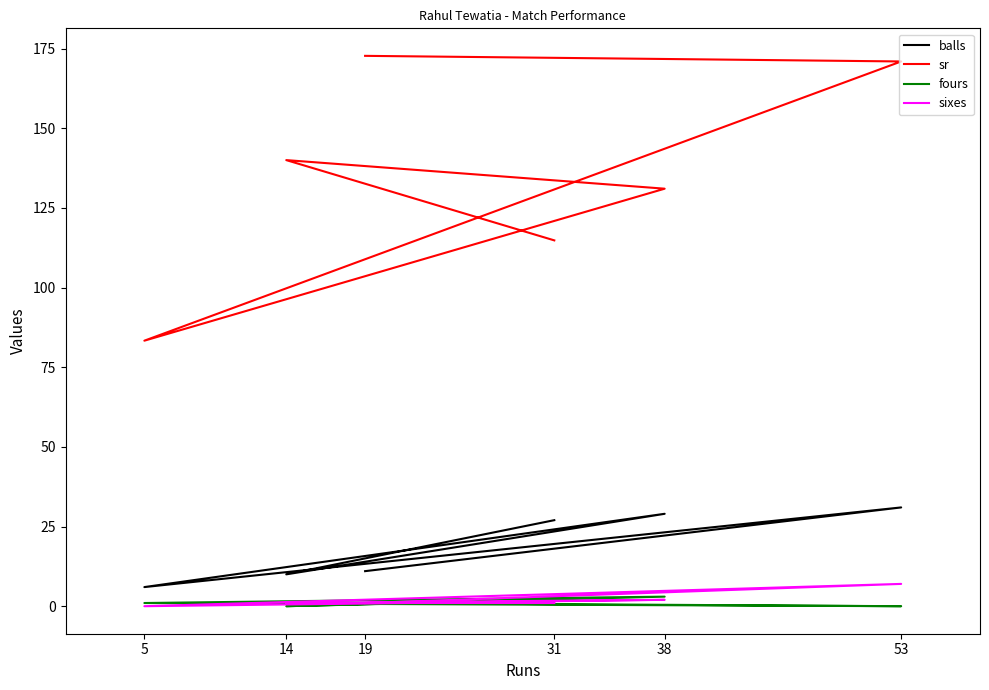

How many data points in sr are less than 140?

3